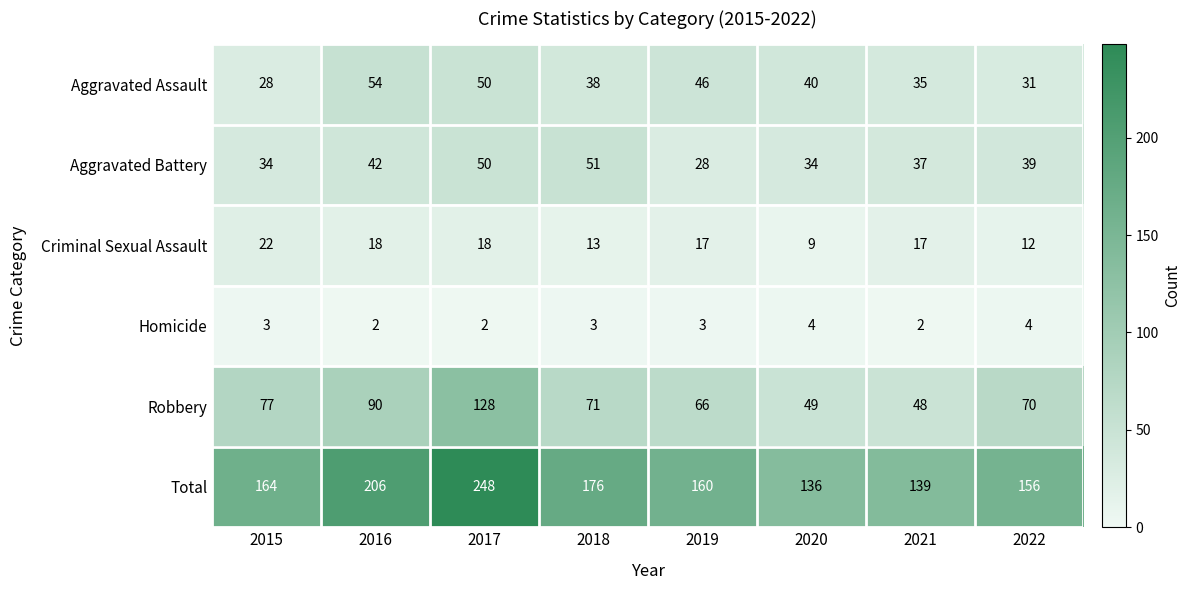

Where is Criminal Sexual Assault nearest to the value 15?

2018